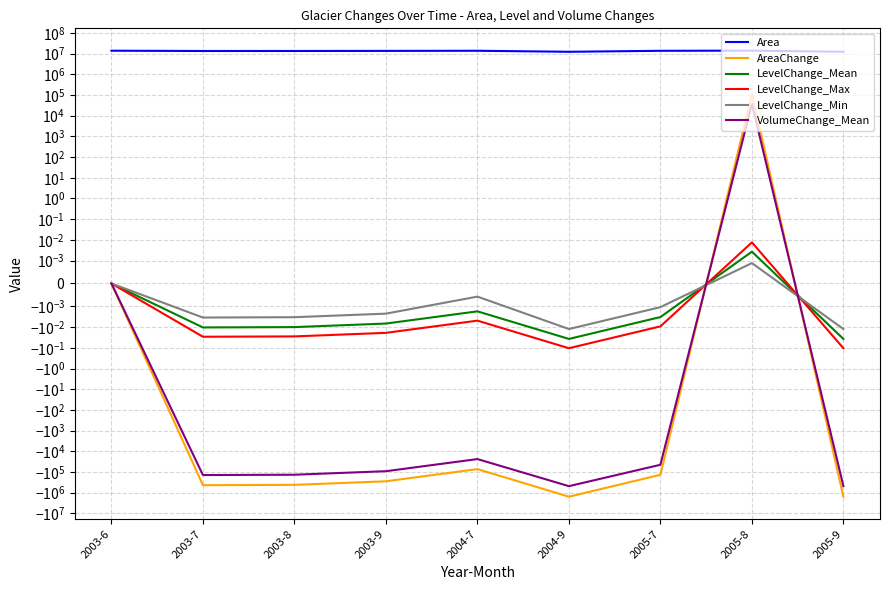

How many interior local peaks does the LevelChange_Mean series have?

2